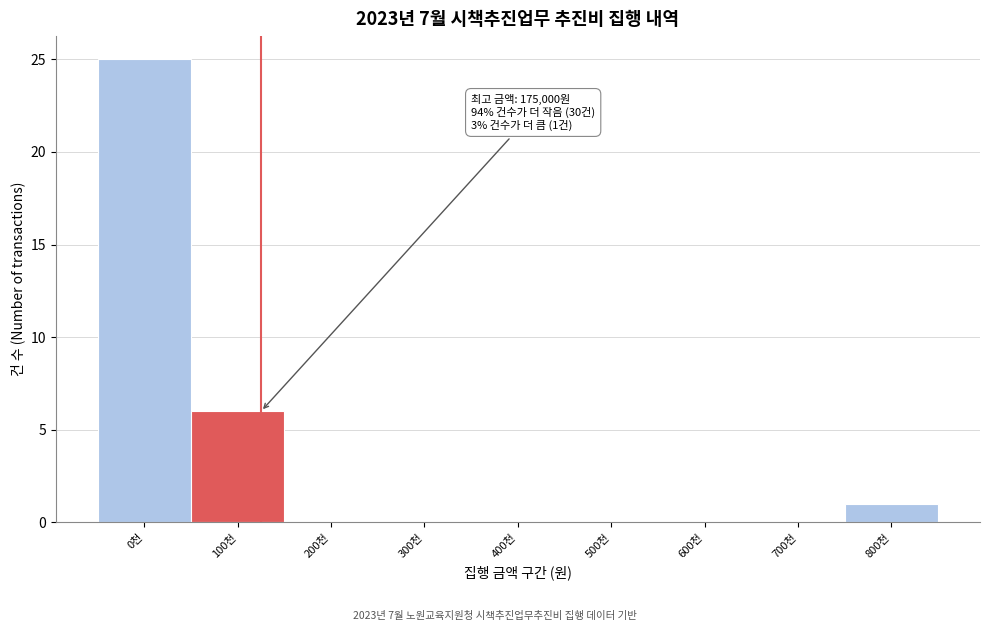

Reading left to right, what are all the values shown in this chart?

0천=25	100천=6	200천=0	300천=0	400천=0	500천=0	600천=0	700천=0	800천=1